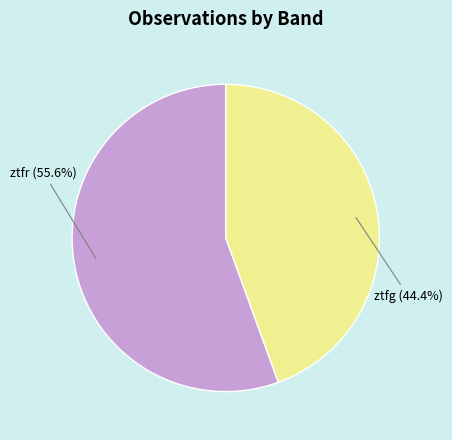

What percentage is the ztfr slice, to the nearest percent?

56%